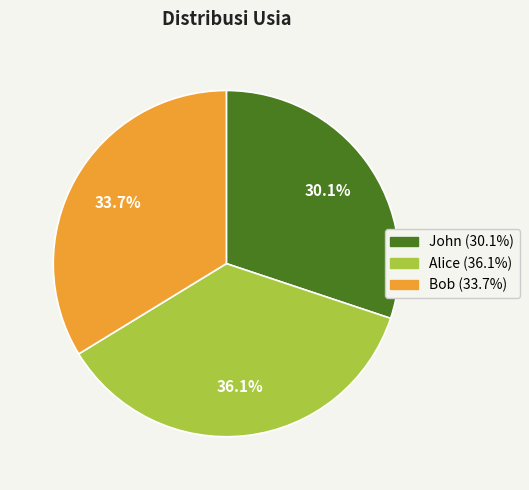

Is Bob the majority of the pie?

No